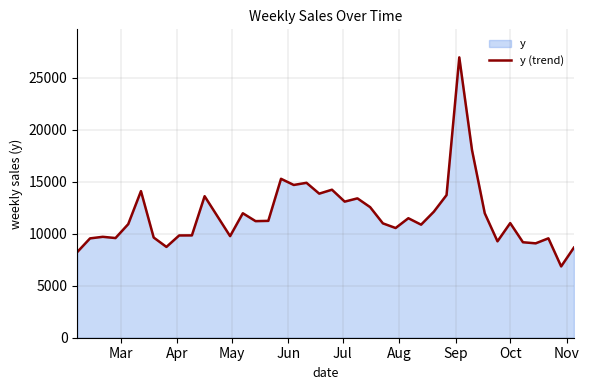

What is the maximum value shown in the chart?

26966.5